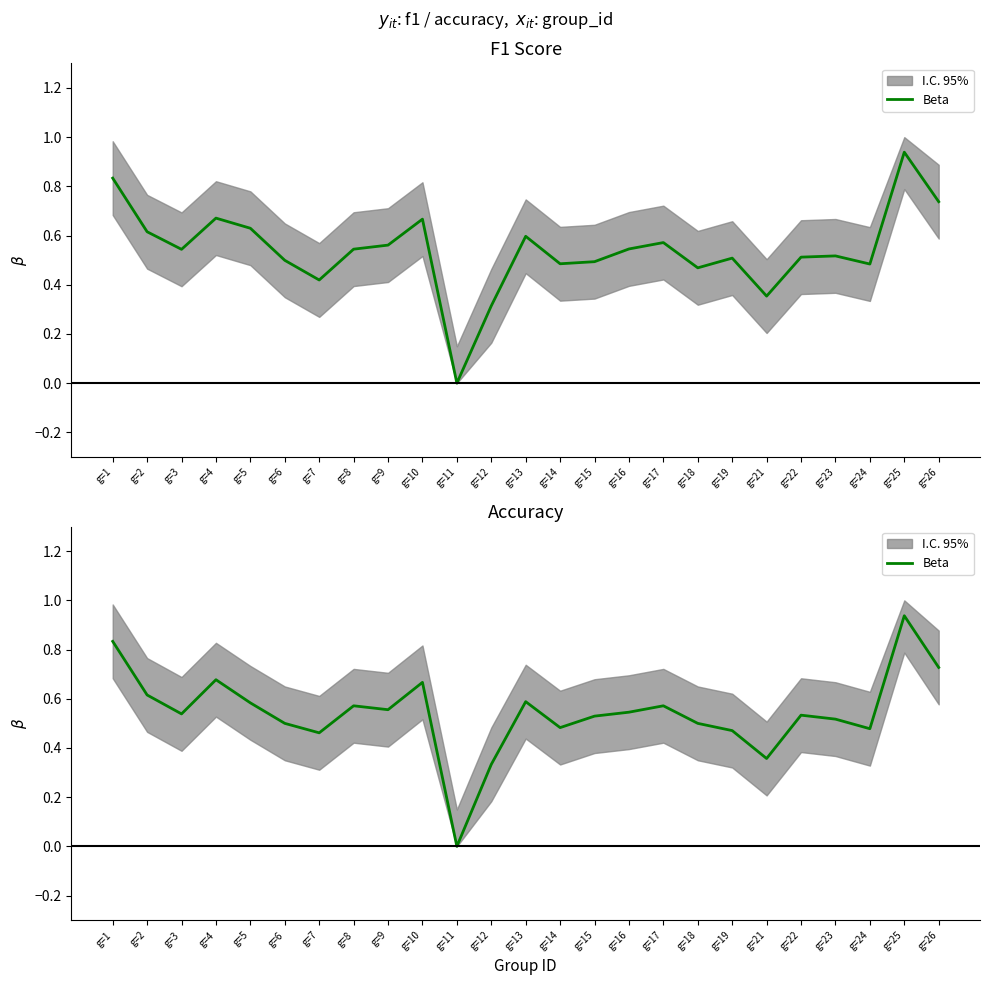

Reading left to right, what are all the values shown in this chart?

g=1=0.8	g=2=0.6	g=3=0.5	g=4=0.7	g=5=0.6	g=6=0.5	g=7=0.5	g=8=0.6	g=9=0.6	g=10=0.7	g=11=0.0	g=12=0.3	g=13=0.6	g=14=0.5	g=15=0.5	g=16=0.5	g=17=0.6	g=18=0.5	g=19=0.5	g=21=0.4	g=22=0.5	g=23=0.5	g=24=0.5	g=25=0.9	g=26=0.7